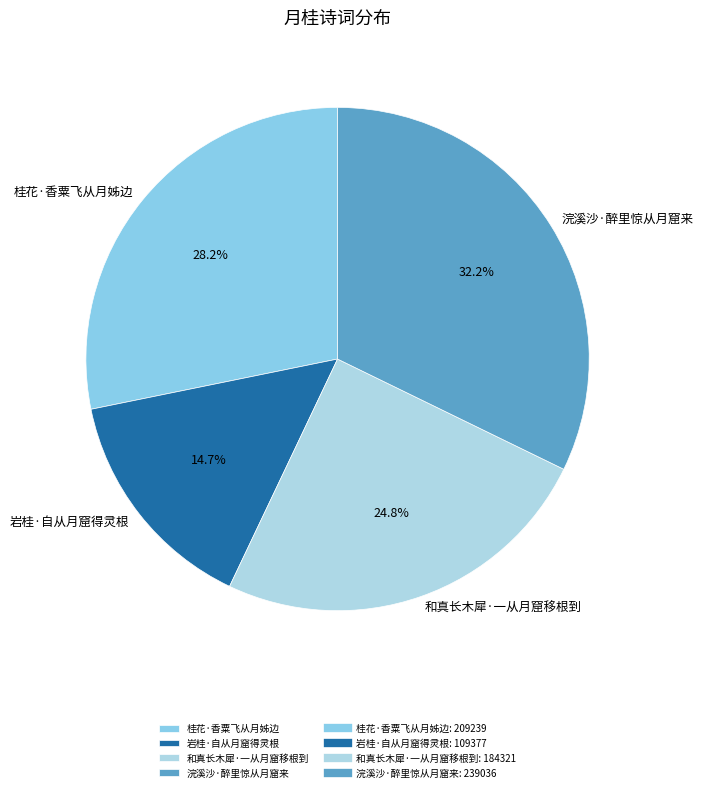

How much of the chart is everything except 桂花·香粟飞从月姊边?

71.8%